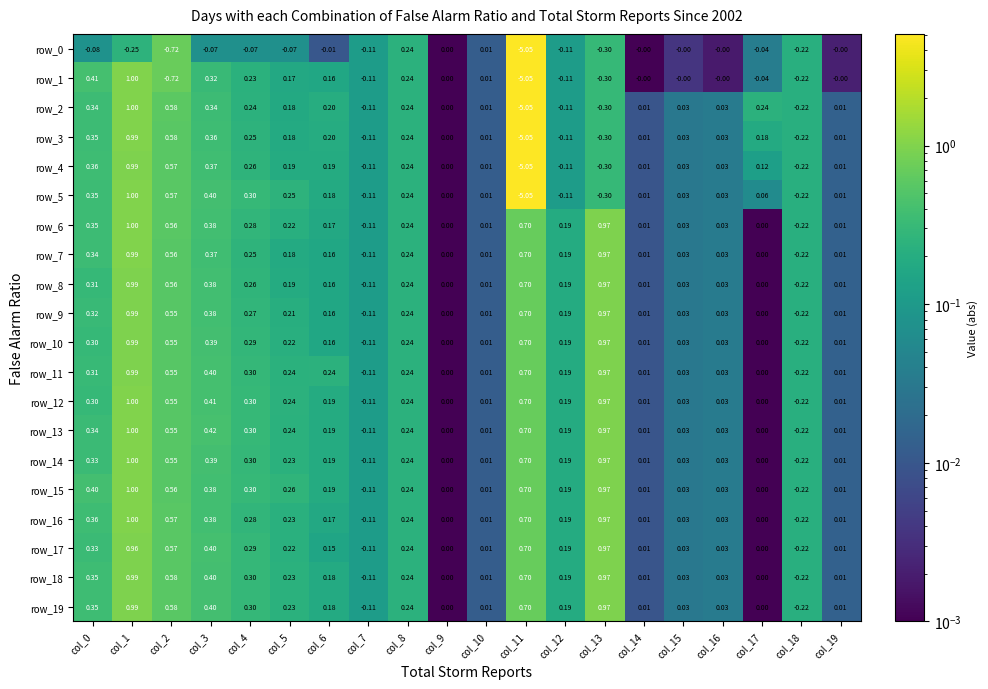

Is the value of row_11 at col_8 greater than the value of row_16 at col_4?

No